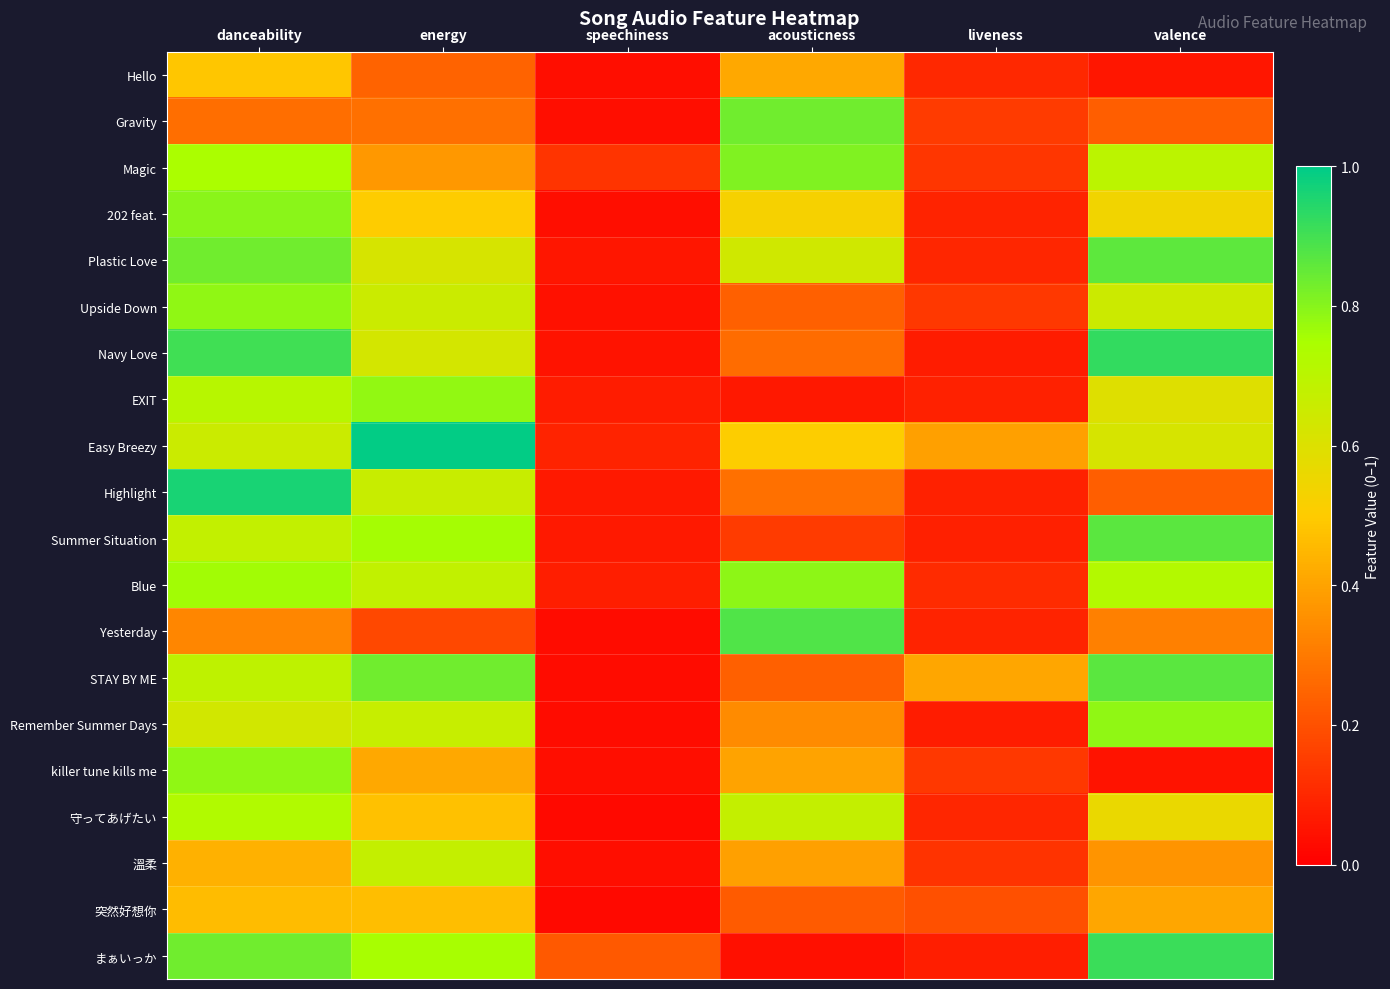

Between acousticness and speechiness, which is larger?

acousticness